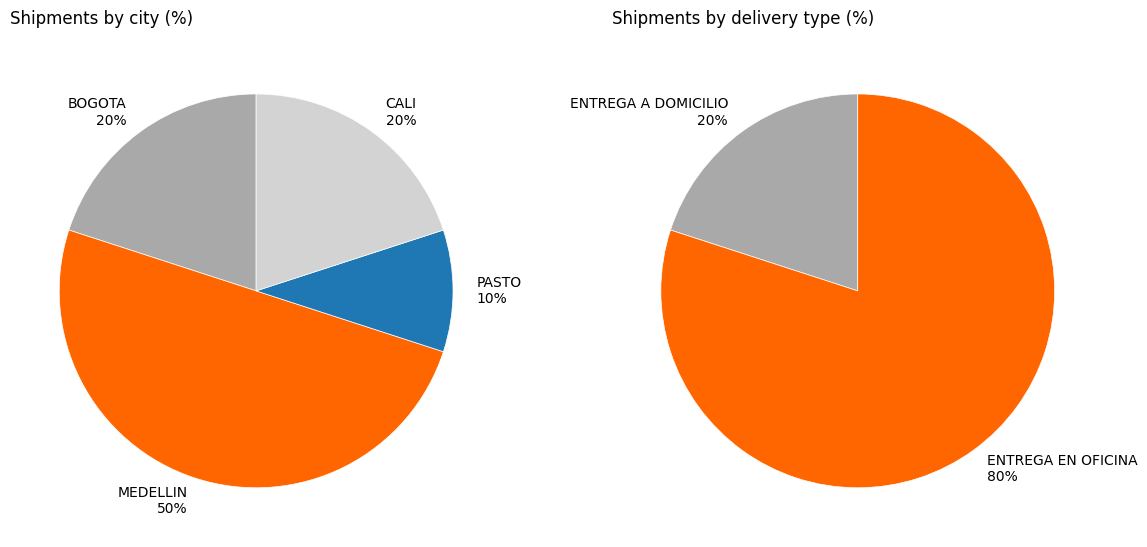

Approximately how many times larger is the value at PASTO compared to MEDELLIN?

0.2